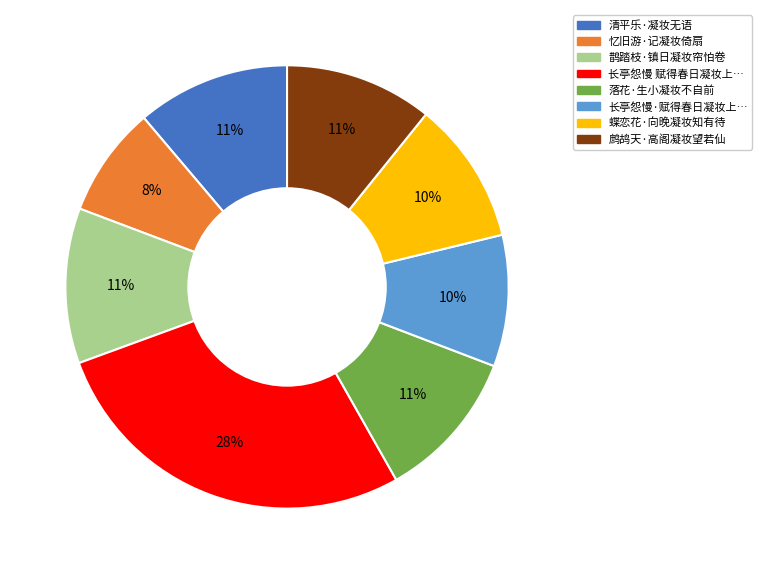

Does any single category account for the majority?

No